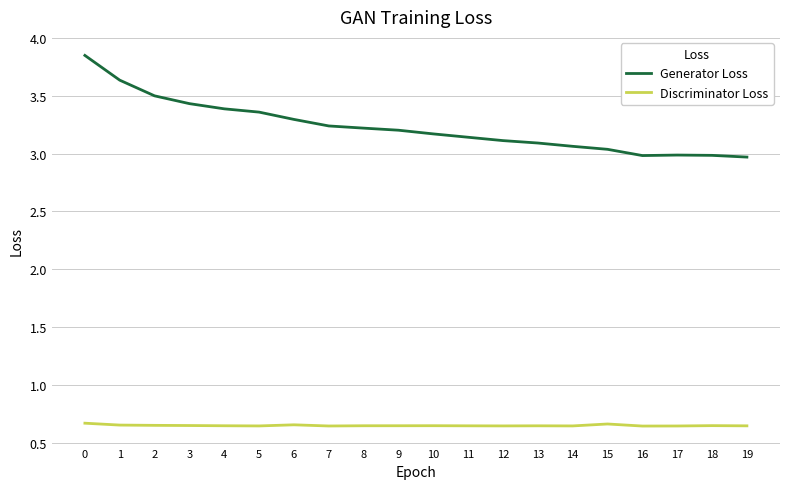

Count the Discriminator Loss values in the range 0 to 1.

20